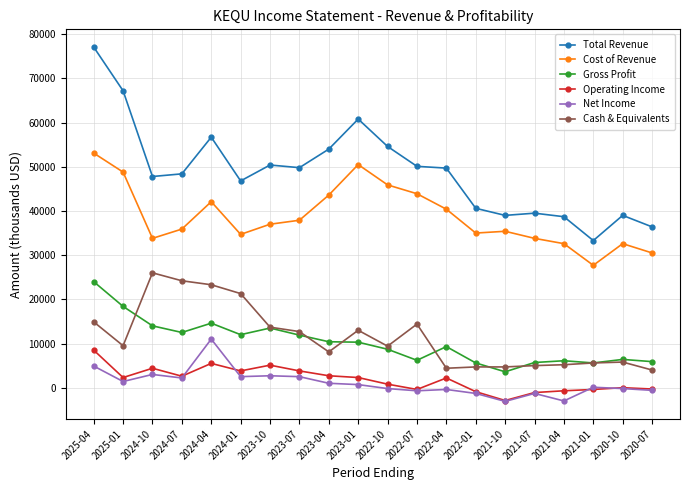

True or false: Gross Profit has a value of 13500 at 2023-10.

True